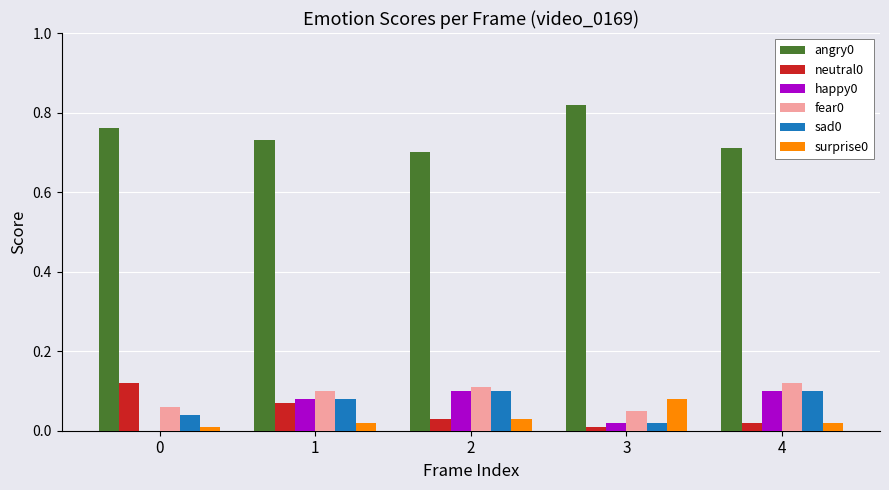

What is the total value across all series at 4?

1.1